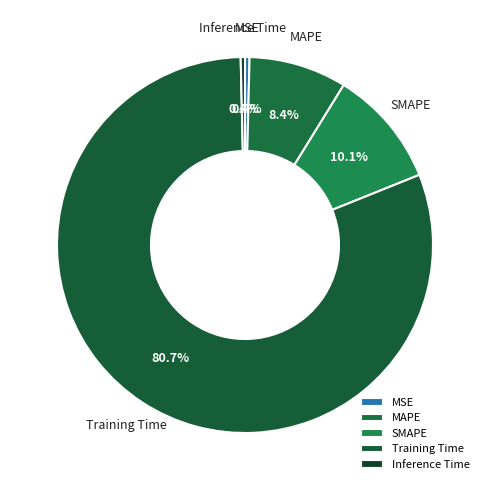

The SMAPE slice represents 18% of the pie. True or false?

False